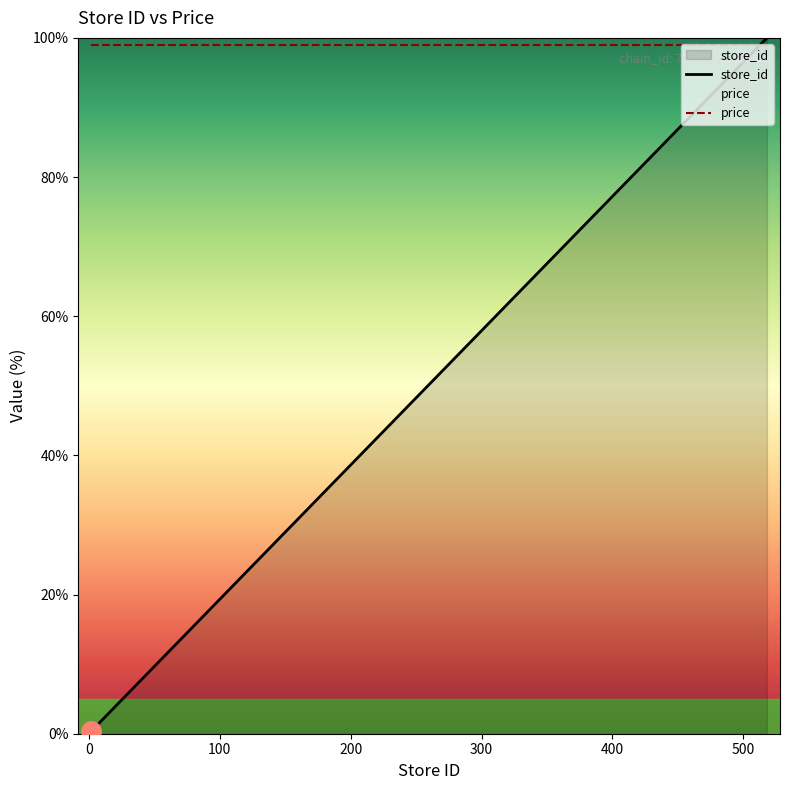

Which series has the largest range (max minus min)?

store_id